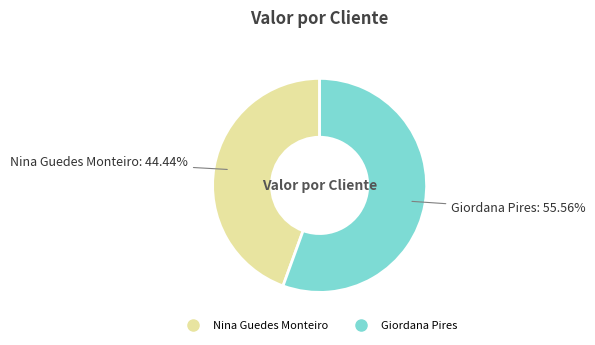

To the nearest percent, what is the difference between the largest and smallest slice percentages?

11%